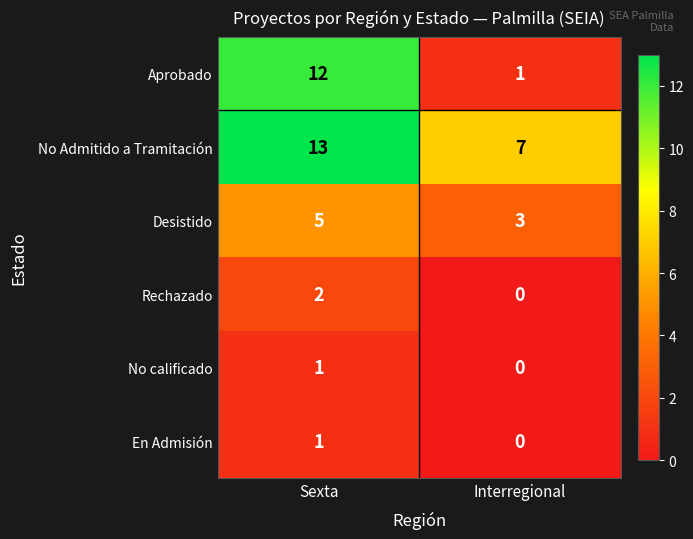

What is the spread (max minus min) of values at Sexta?

12